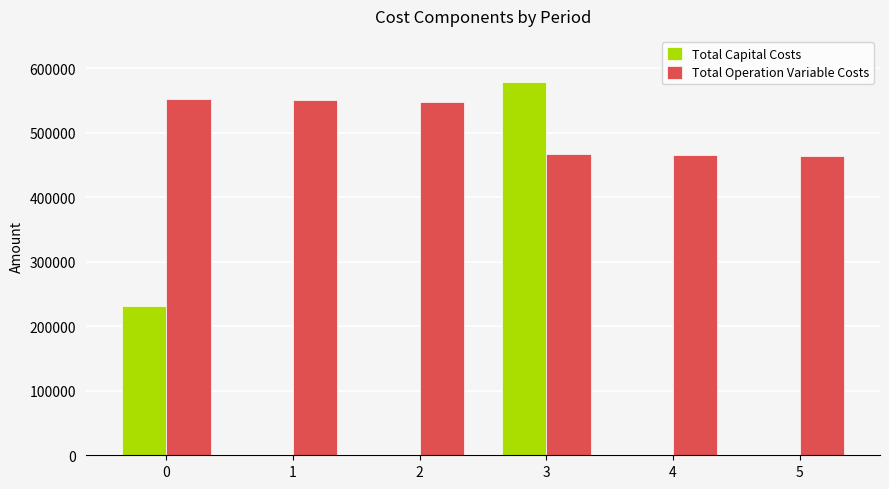

Which series has the largest range (max minus min)?

Total Capital Costs